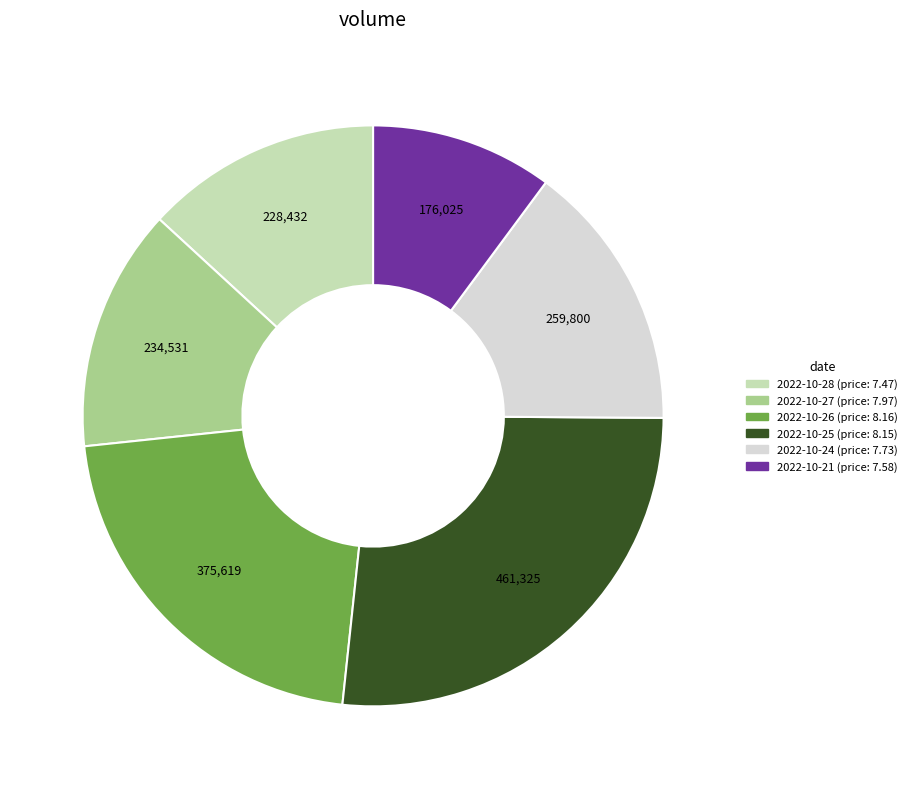

How many slices are in this pie chart?

6